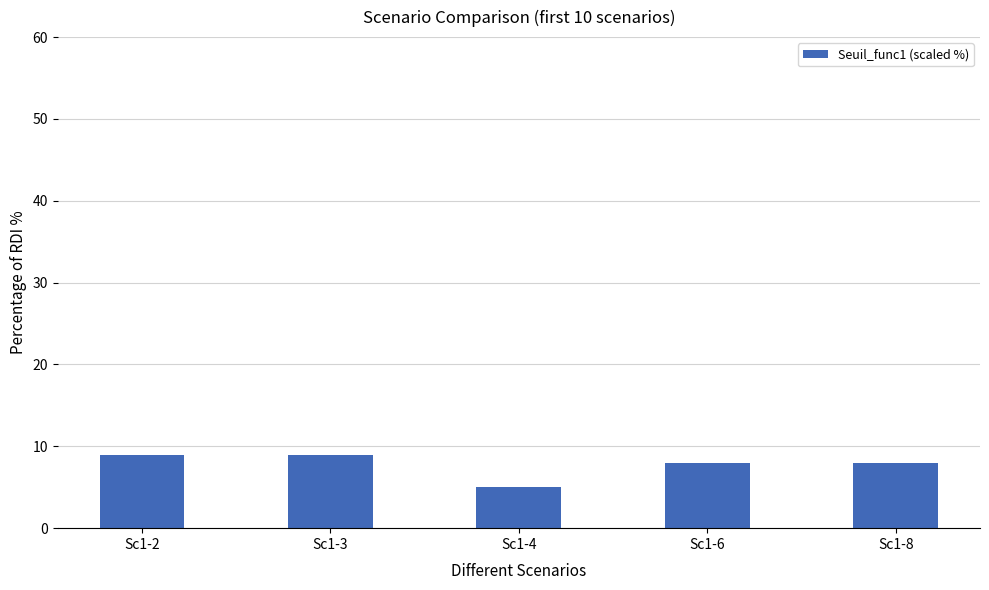

The value at Sc1-6 is 5. True or false?

False